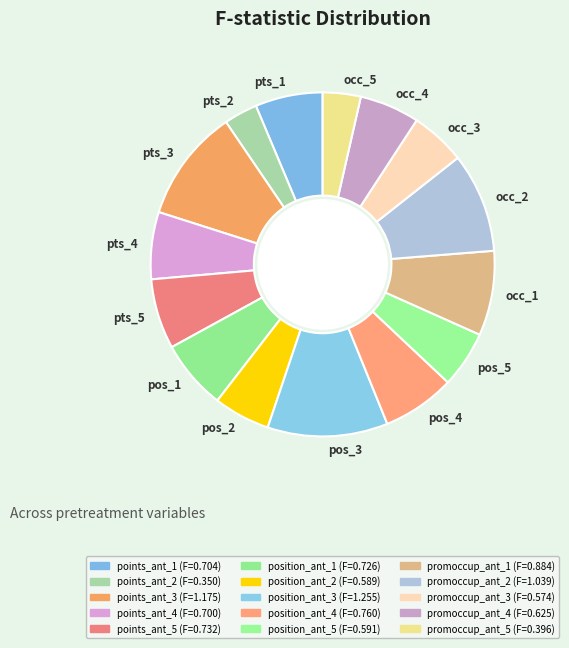

What is the largest slice in the pie chart?

pos_3